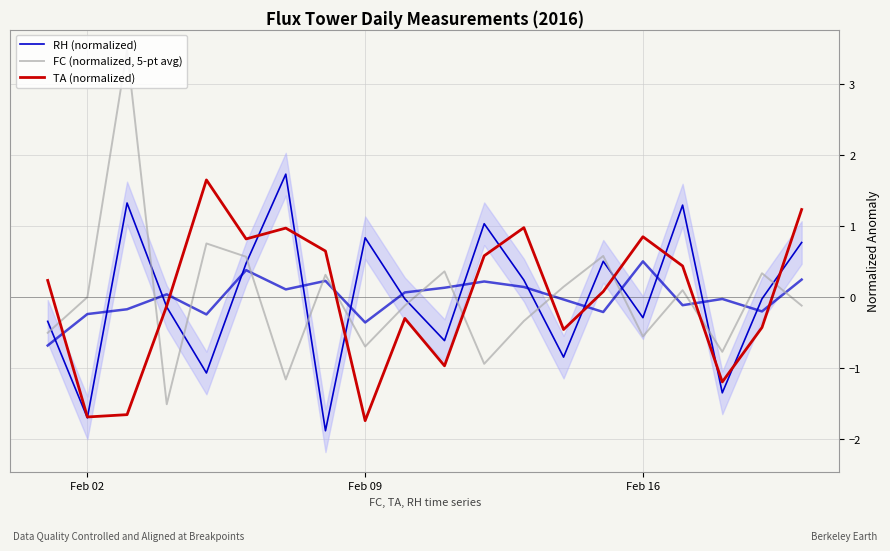

In FC (normalized, 5-pt avg), how many points are lower than both neighbors (excluding endpoints)?

6